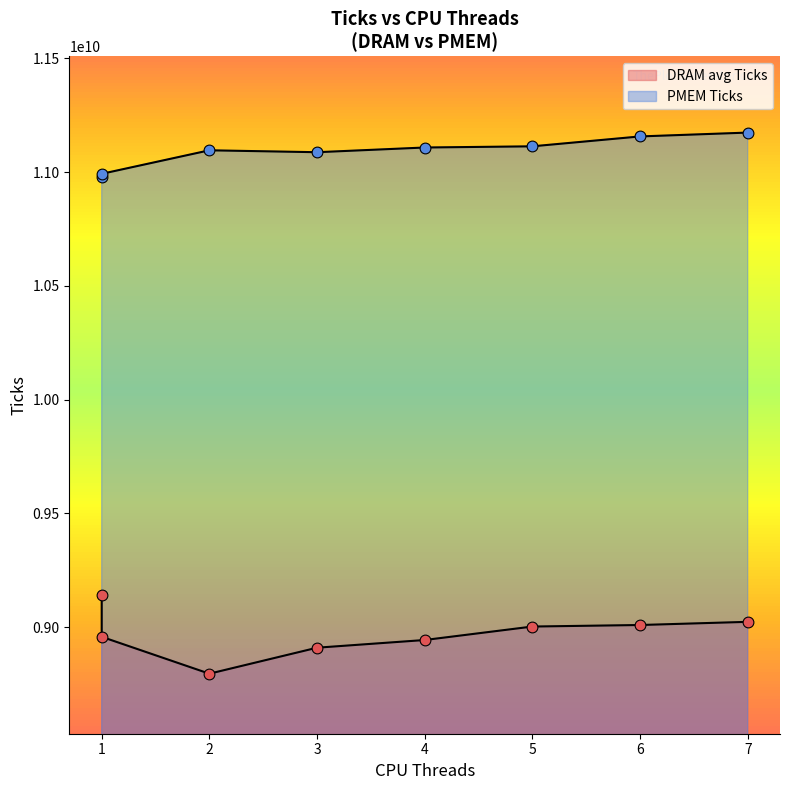

What is the total value across all series at 2?

19892088777